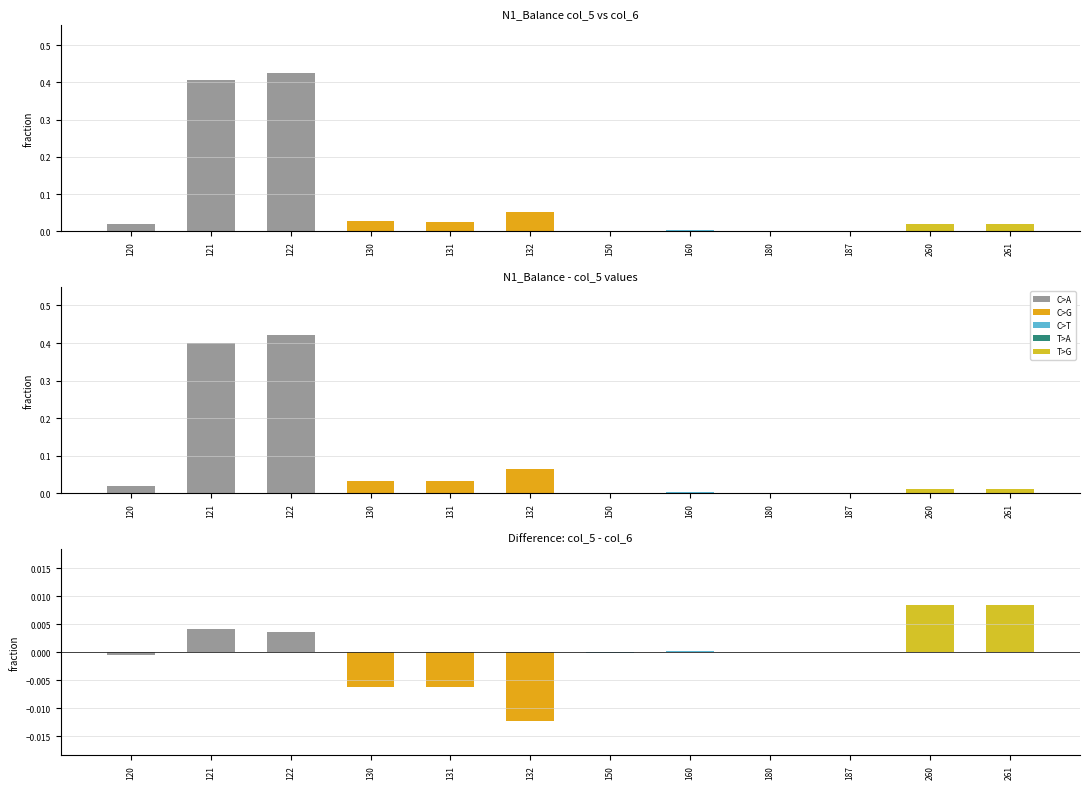

Where is col_6 nearest to the value 0?

180